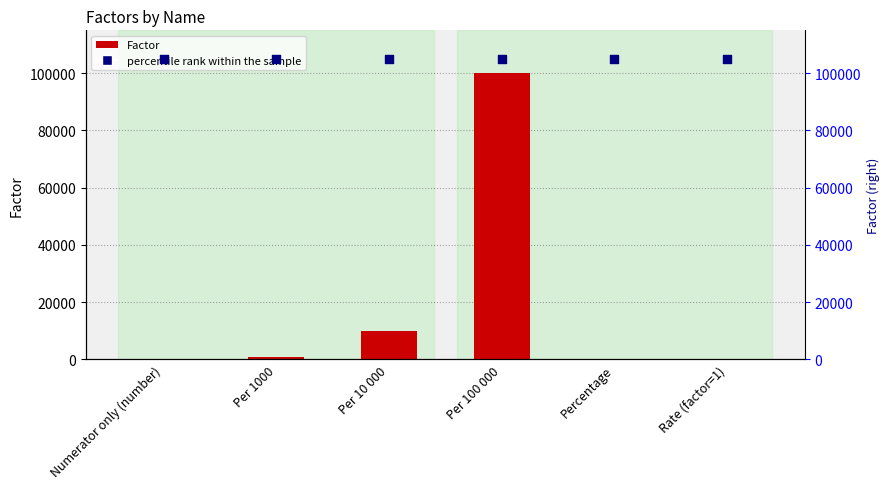

At which category is the sum across all series the highest?

Per 100 000